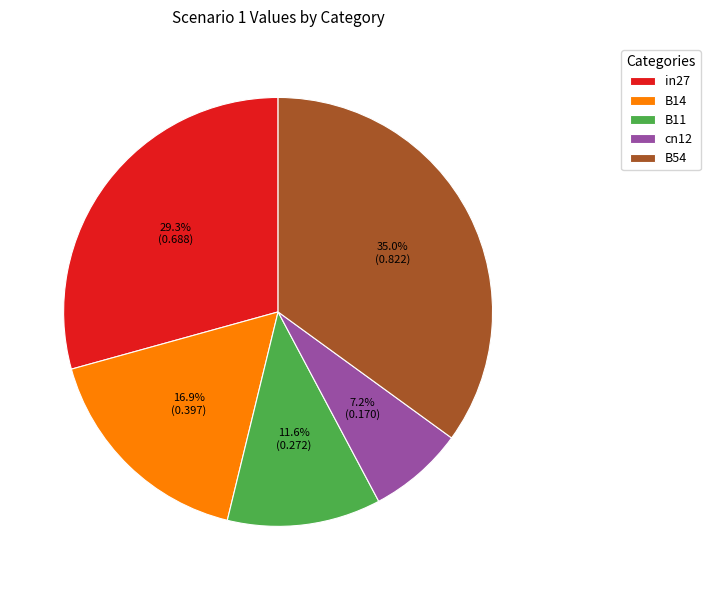

How many slices are in this pie chart?

5